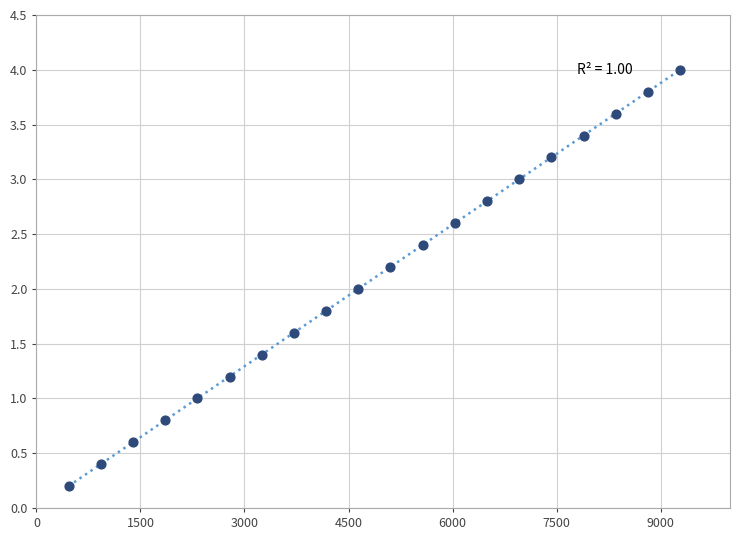

What is the range of X values (max minus min)?

8816.0